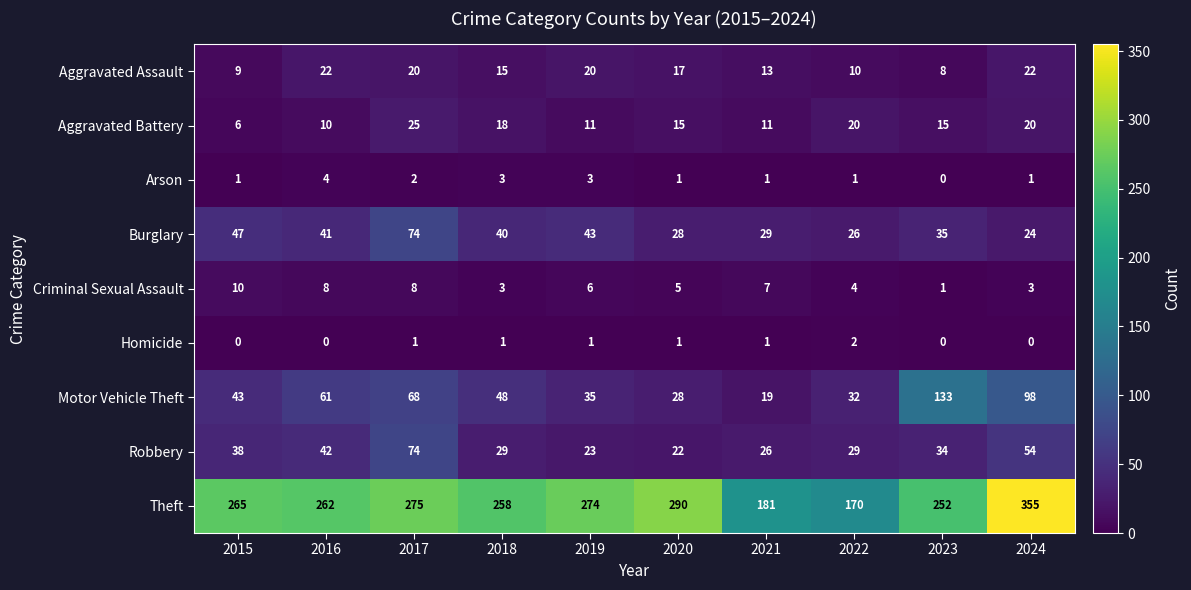

Is it true that Arson equals 1 at 2021?

True